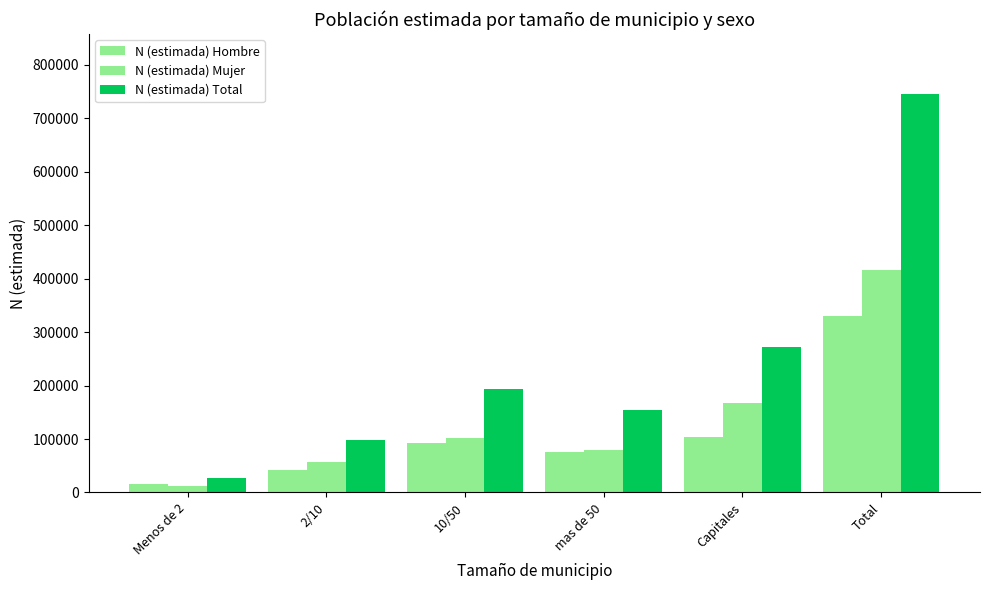

Which has a higher value, Capitales or 10/50?

Capitales